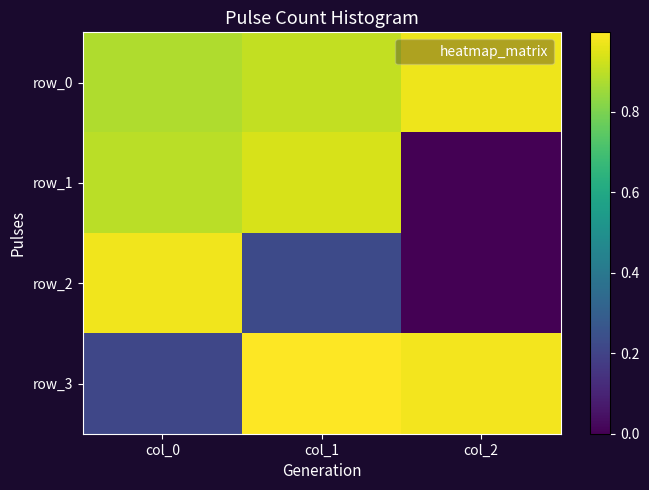

What is the highest value of the row_1 series?

0.9